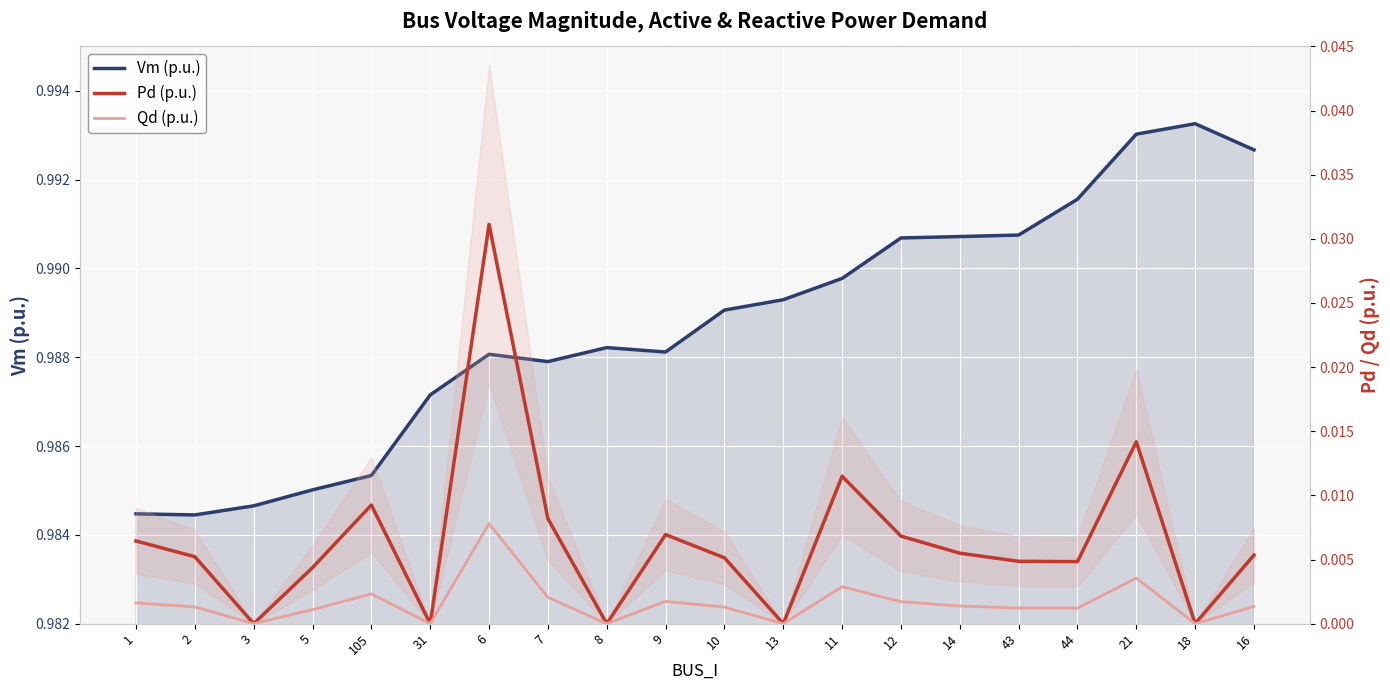

At which category is the sum across all series the highest?

6